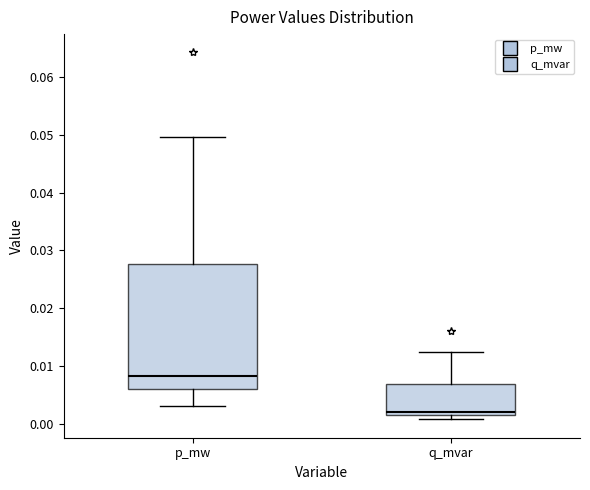

Reading left to right, transcribe this box plot: for each box, give where its median line is, the range the box spans, and where its two whiskers end, as read against the y-axis. The values are not printed on the chart, so give them approximately, as read against the axis.

p_mw: median 0.008, box 0.006 to 0.028, whiskers 0.003 to 0.050
q_mvar: median 0.002 (just above the box's lower edge), box 0.002 to 0.007, whiskers 0.001 to 0.012